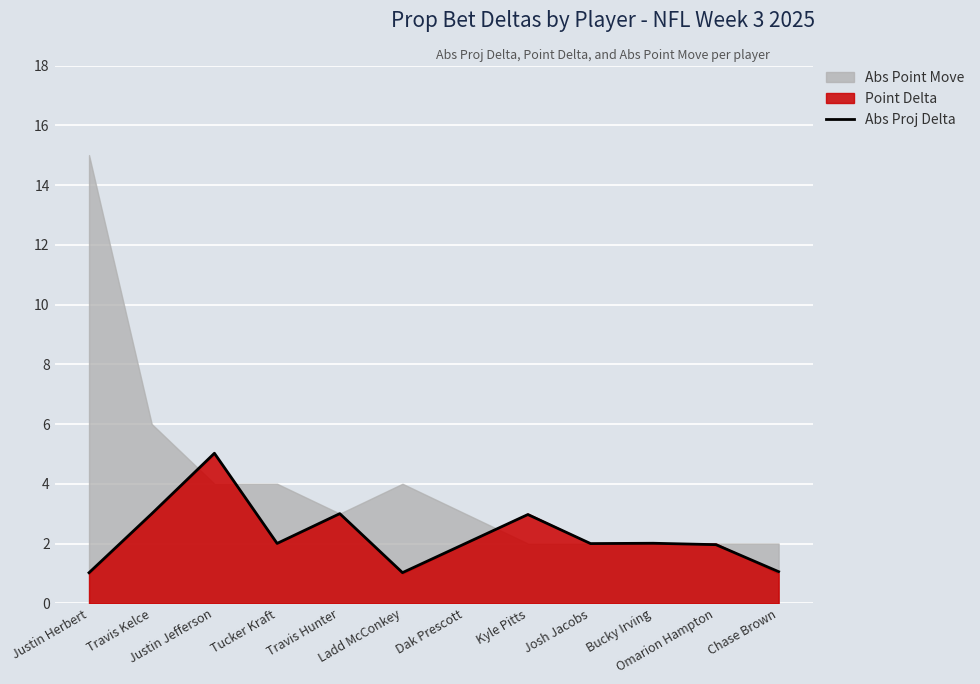

How many points are lower than both their immediate neighbors (excluding endpoints)?

3